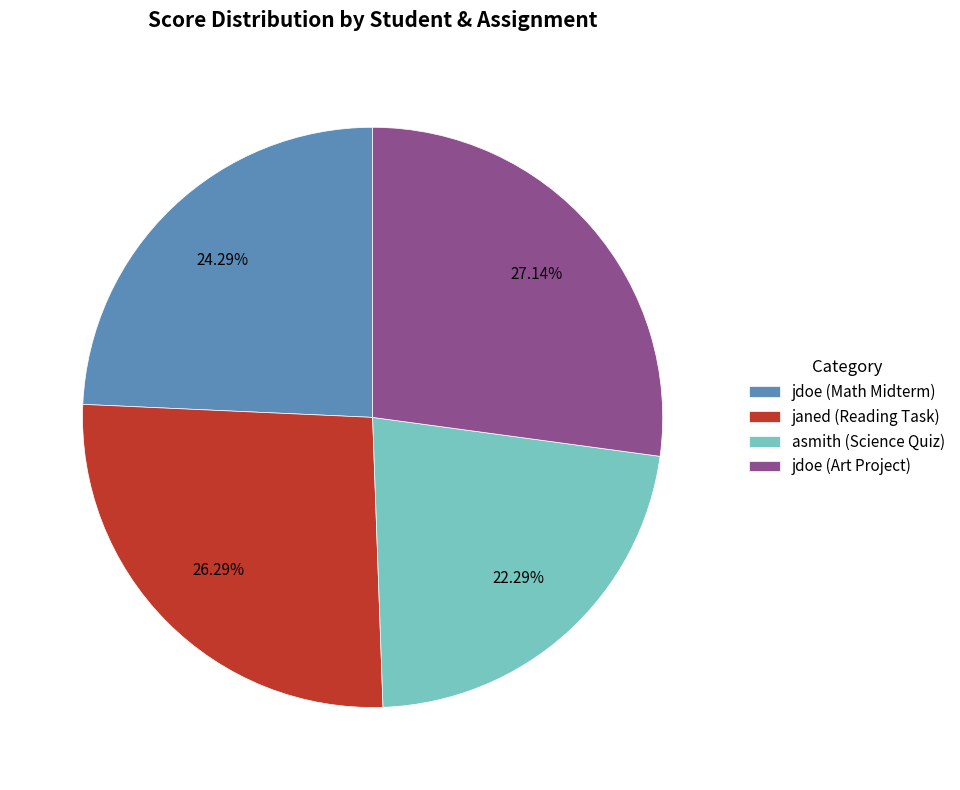

Count the number of slices in the pie.

4